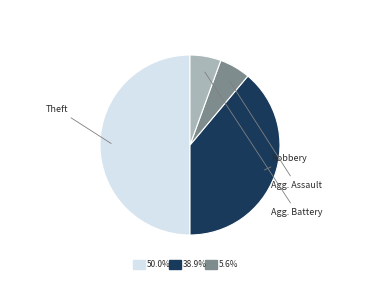

What percentage is the Theft slice, to the nearest percent?

50%